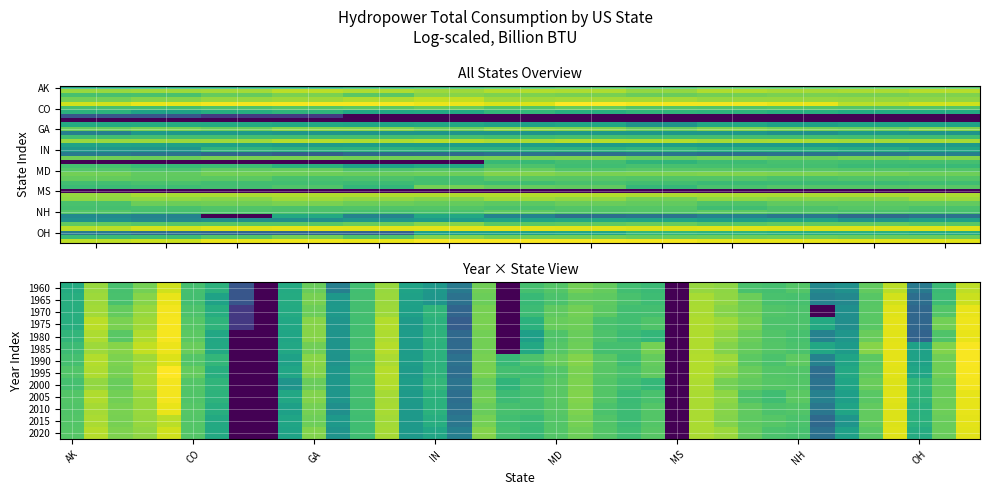

Between IA and DC, which is larger?

IA